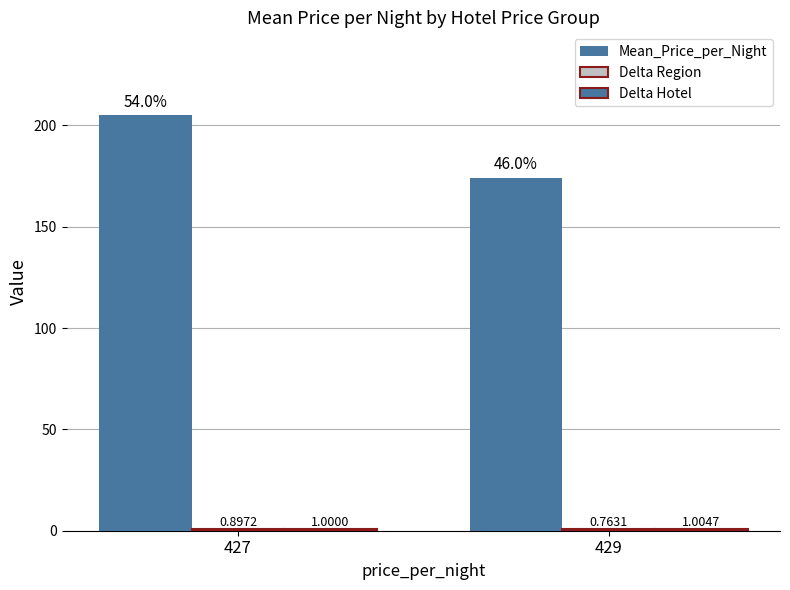

What value does the Mean_Price_per_Night series have at 429?

174.3